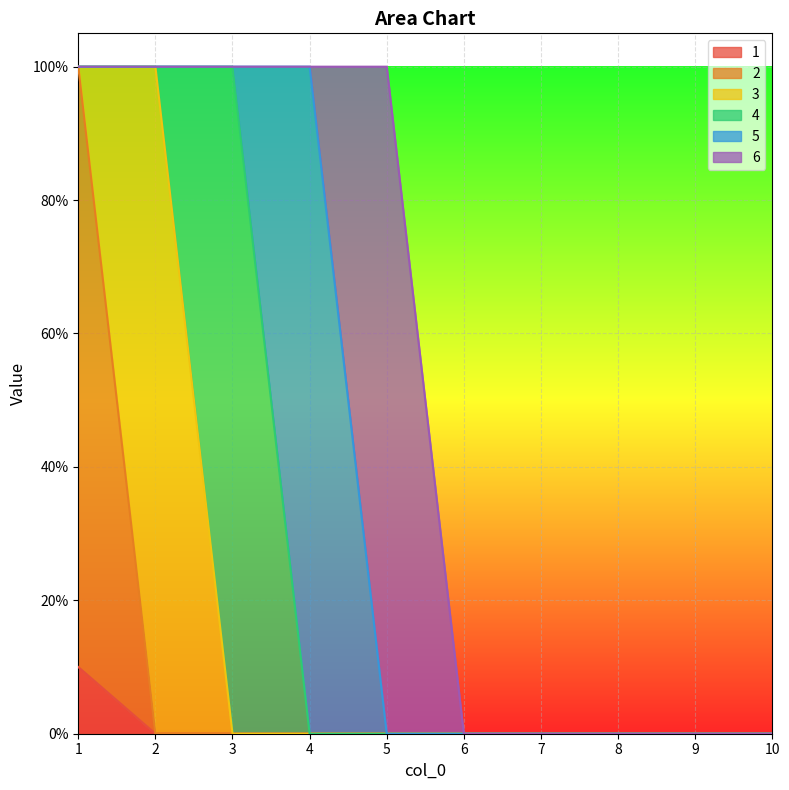

What is the difference between the maximum and minimum values in the 4 series?

1.0